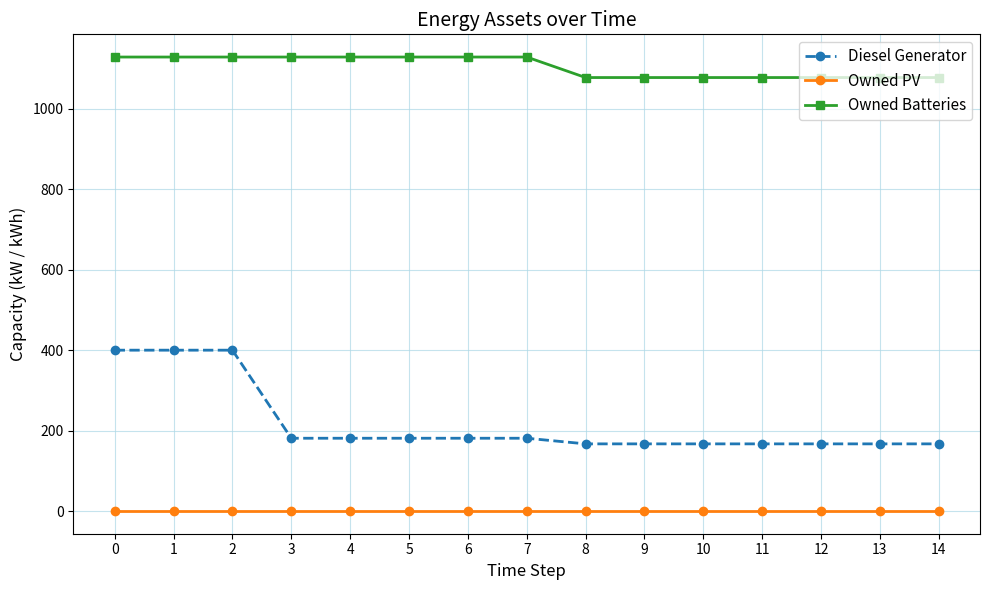

Does the chart have visible grid lines?

Yes